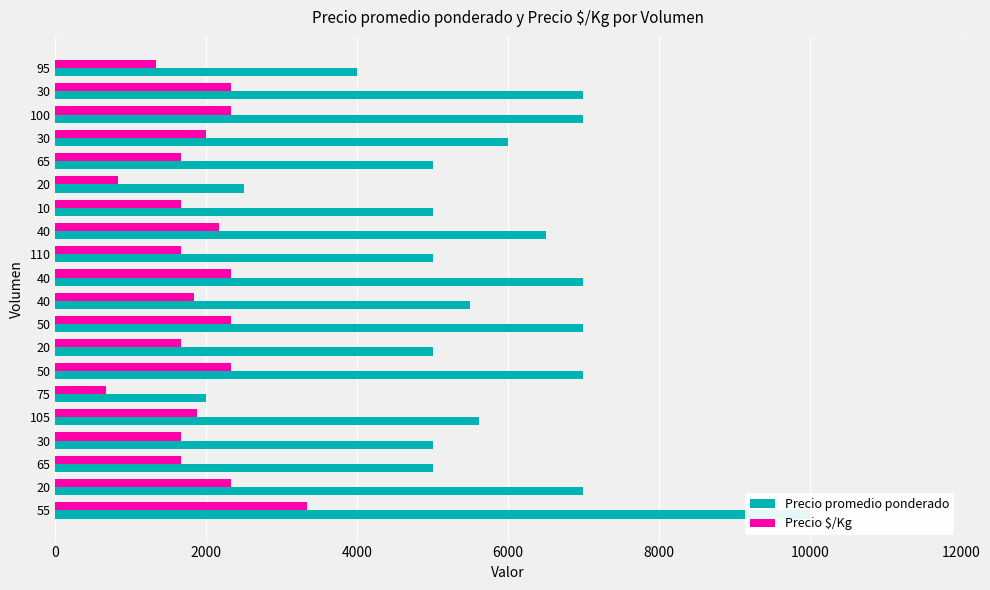

What is the difference between the second highest and second lowest values in the Precio promedio ponderado series?

4500